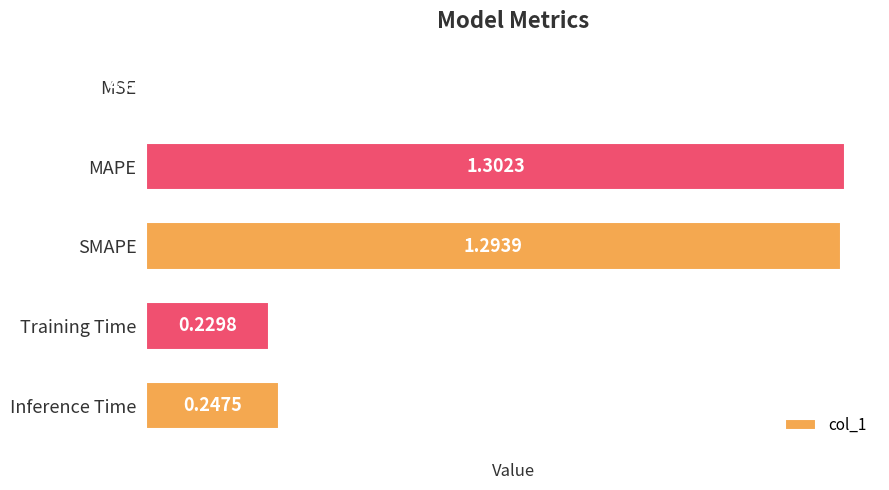

What is the sum of all values?

3.1